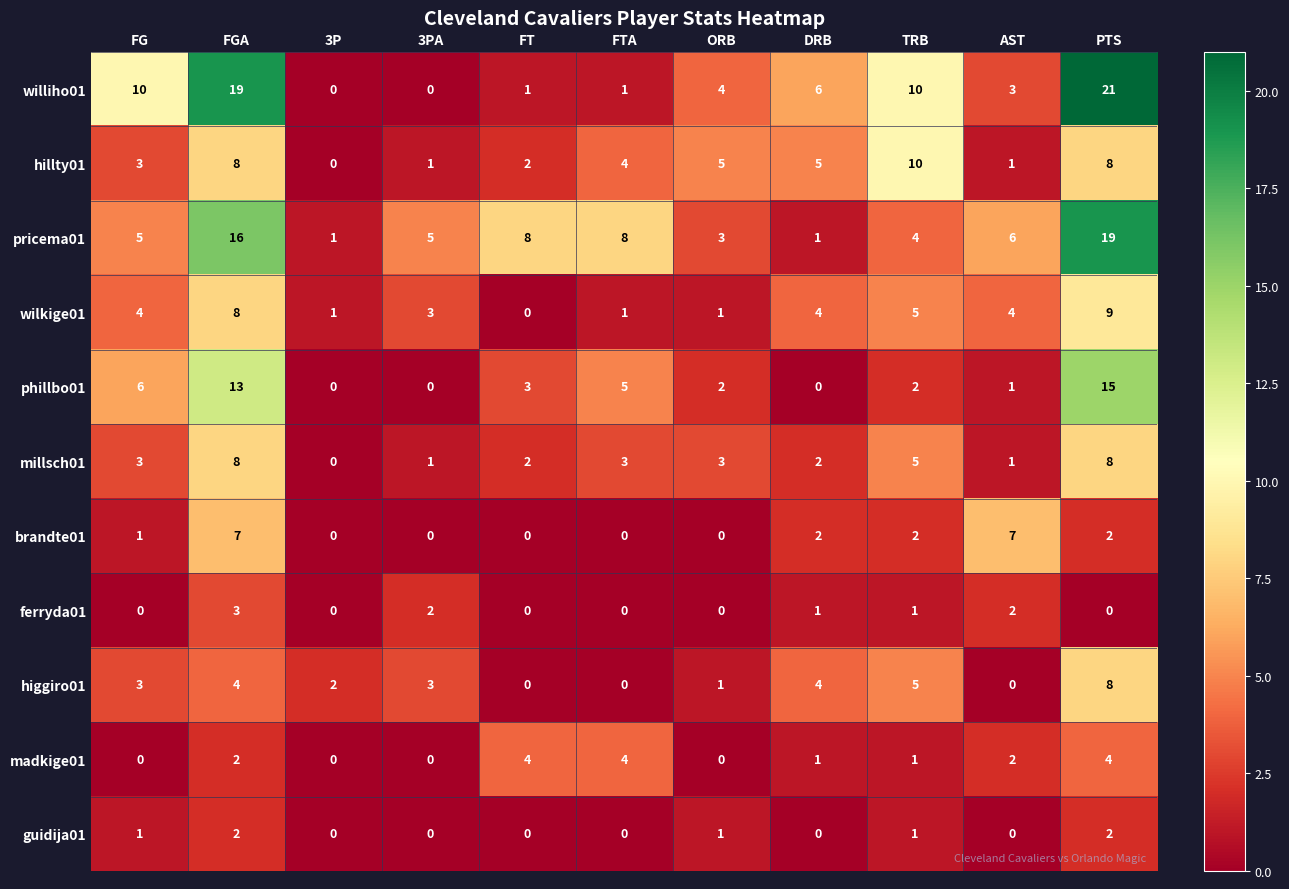

At which category is the sum across all series the highest?

PTS